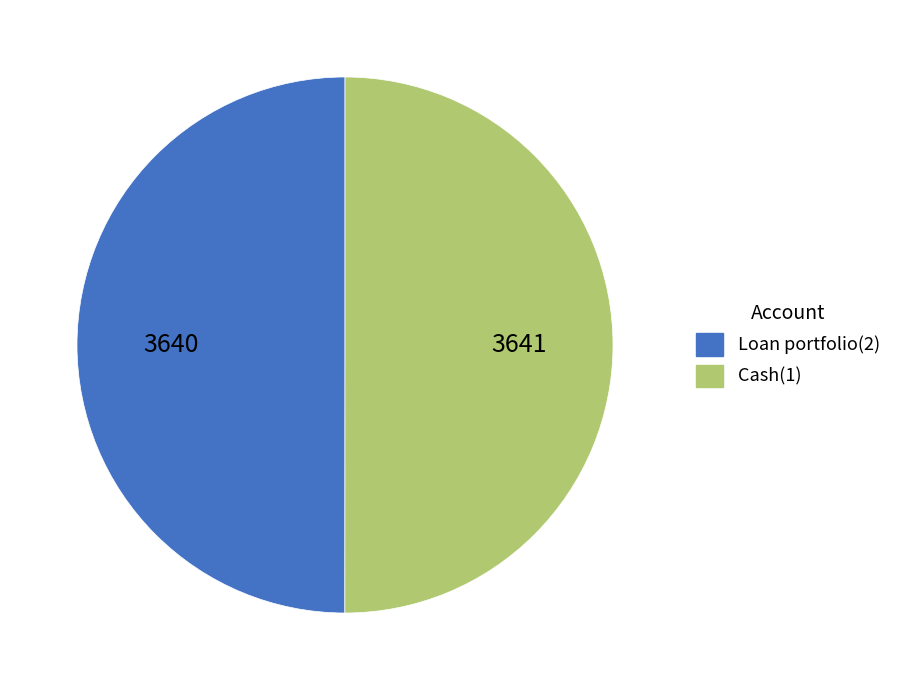

Is it true that Cash(1) is 40% of the pie?

False